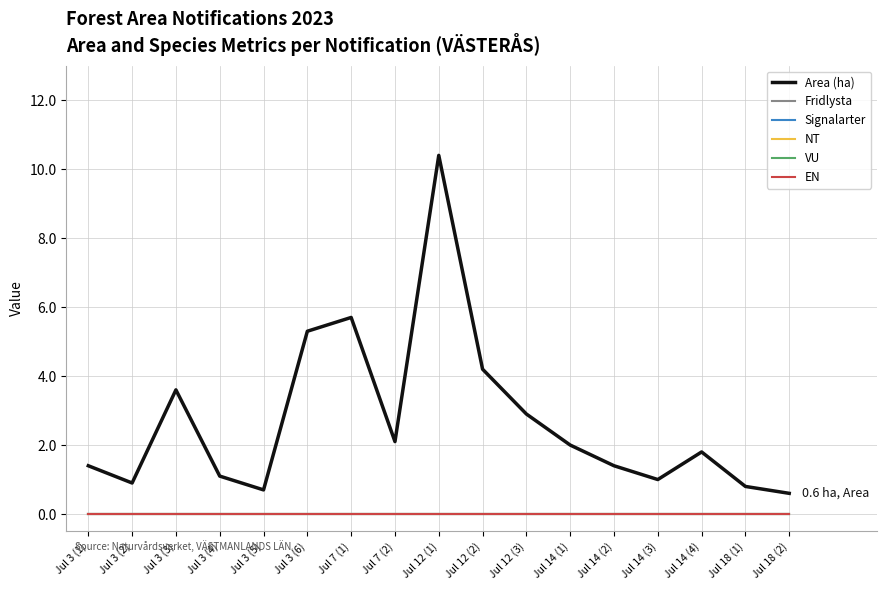

What is the greatest value displayed?

10.4